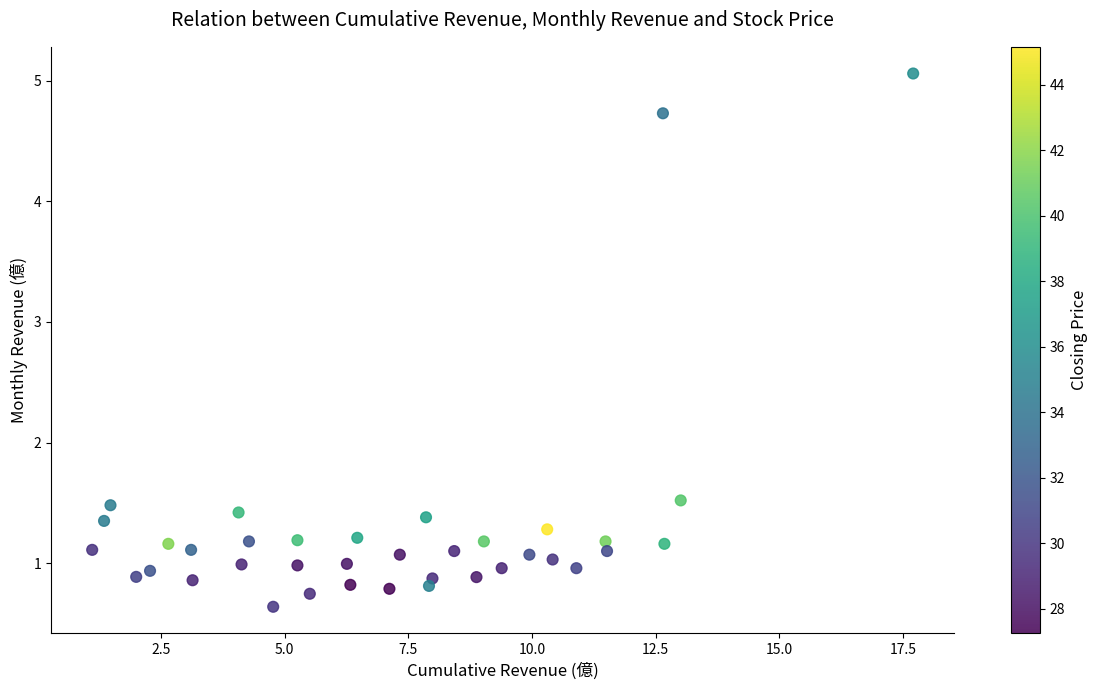

What is the range of Y values (max minus min)?

4.4